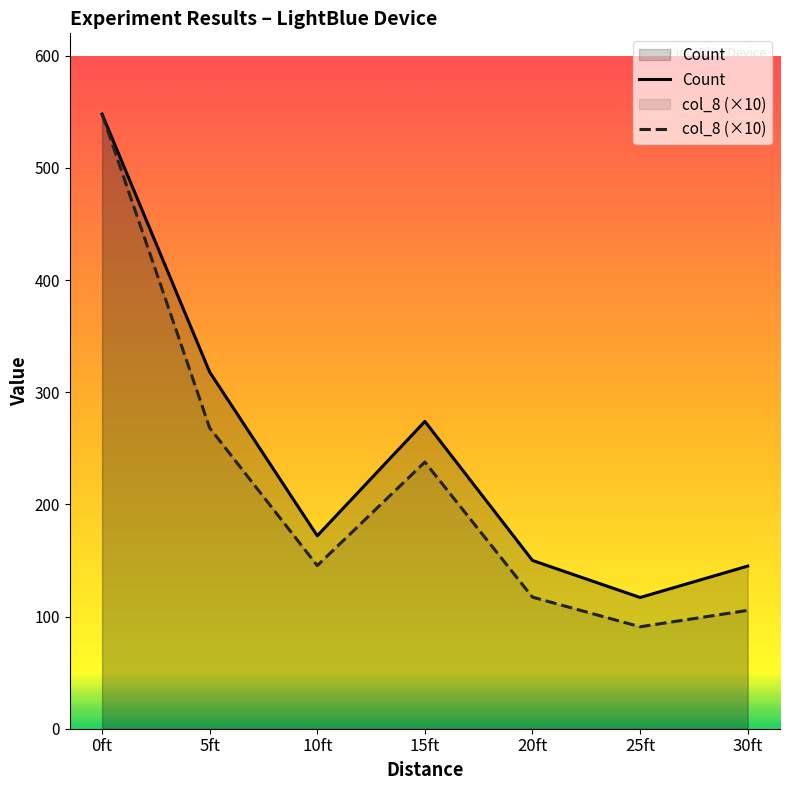

What is the lowest value of the Count series?

117.0